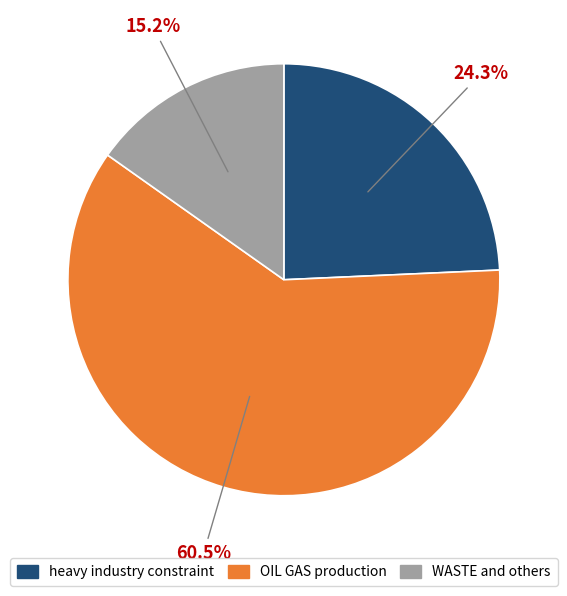

Is there a majority slice in this chart?

Yes